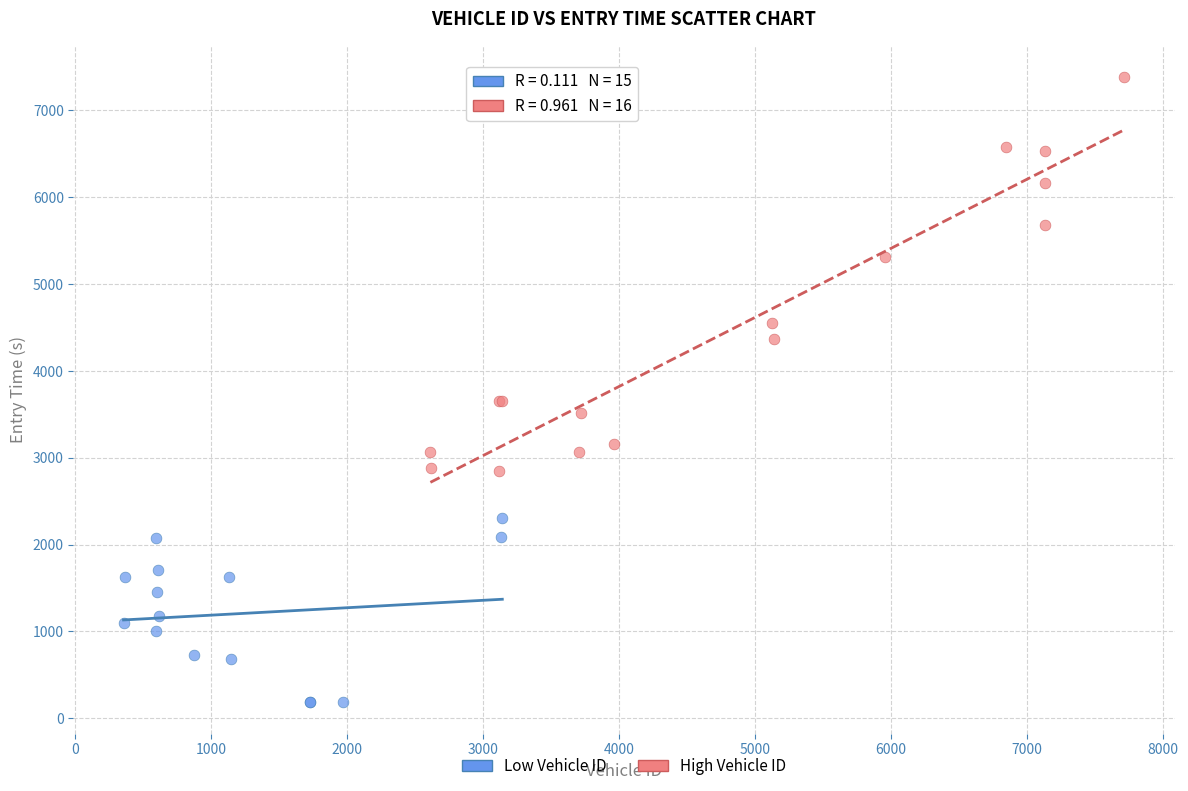

Which series reaches the maximum Y coordinate?

High Vehicle ID